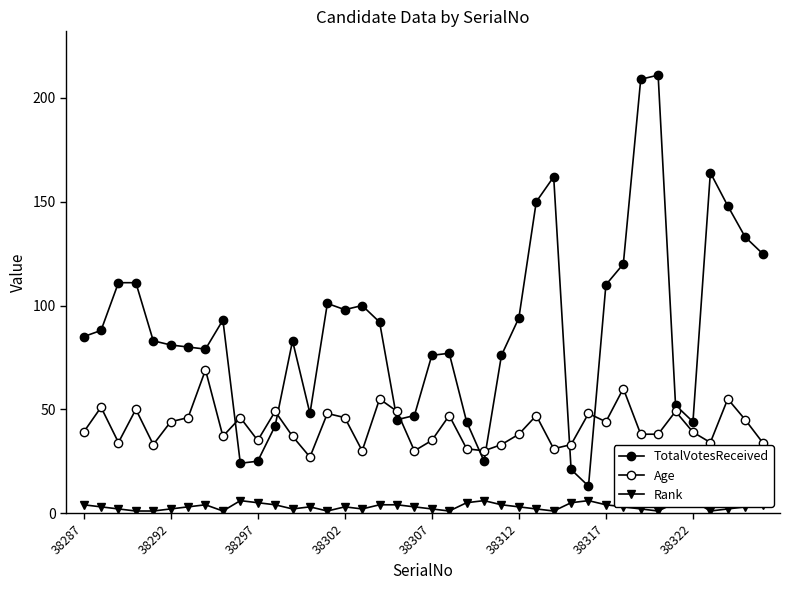

At how many categories does at least one series exceed 57?

28